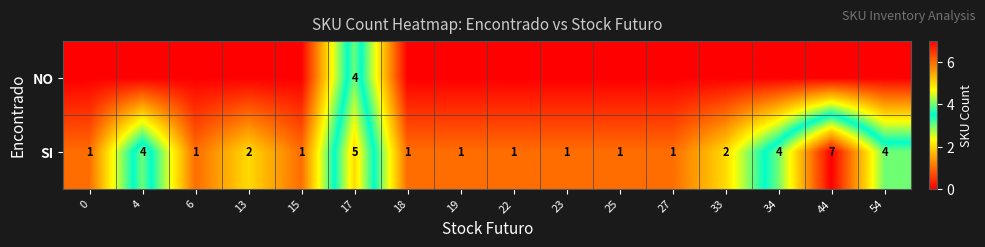

The value of SI at 17 is 8. True or false?

False